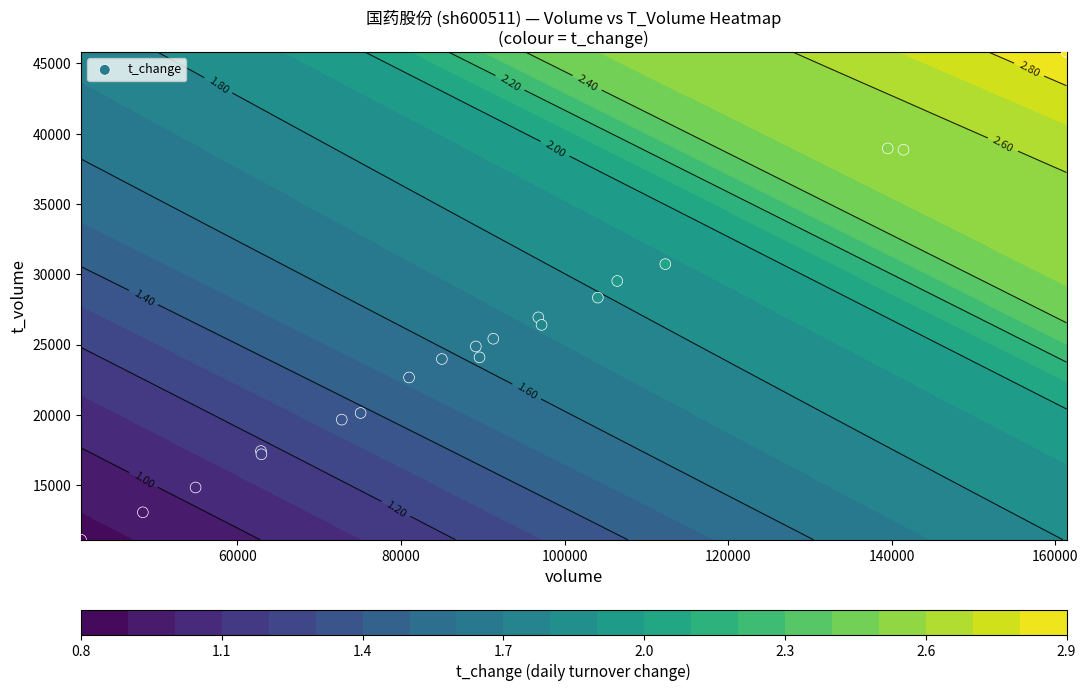

How many distinct data groups are displayed?

1